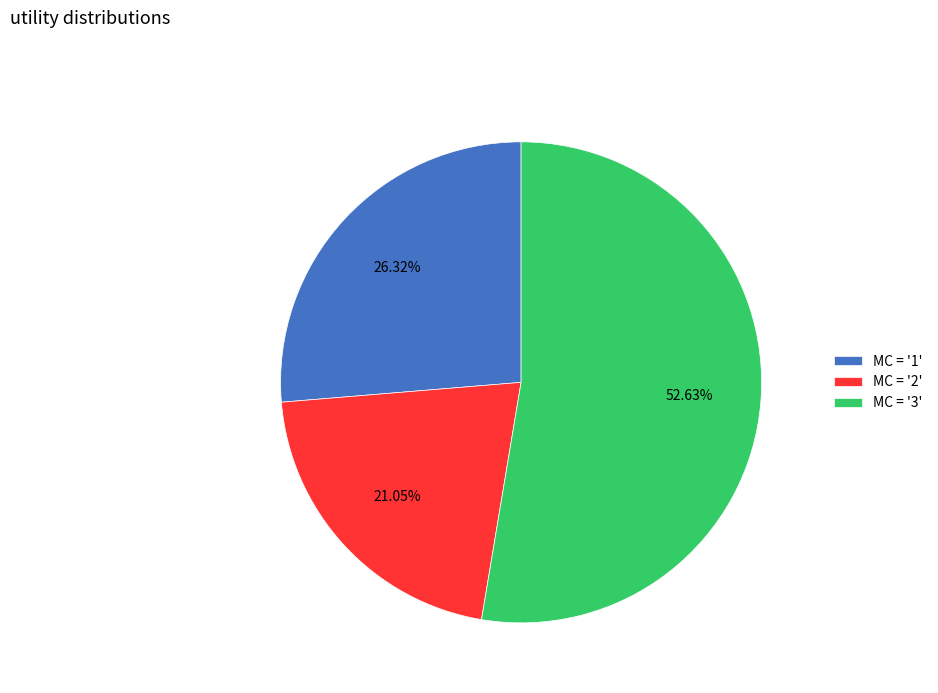

Does MC = '3' account for over 50% of the chart?

Yes